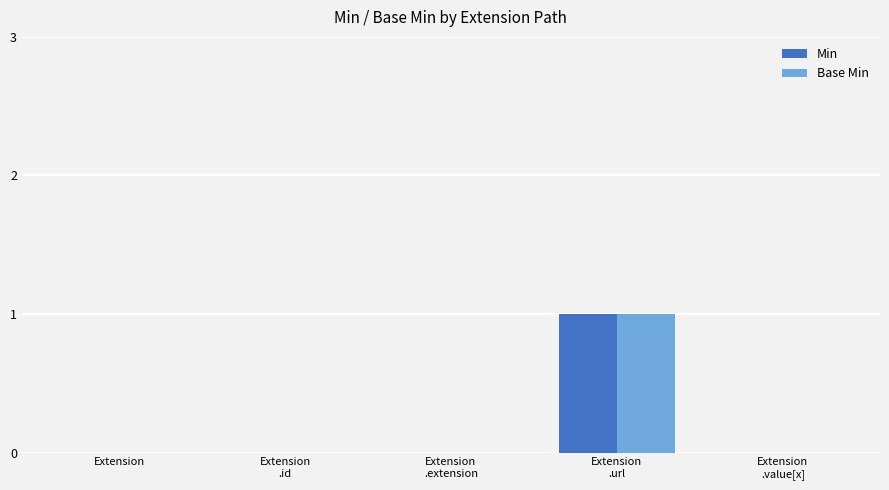

The Min series shows 0 at Extension. True or false?

True